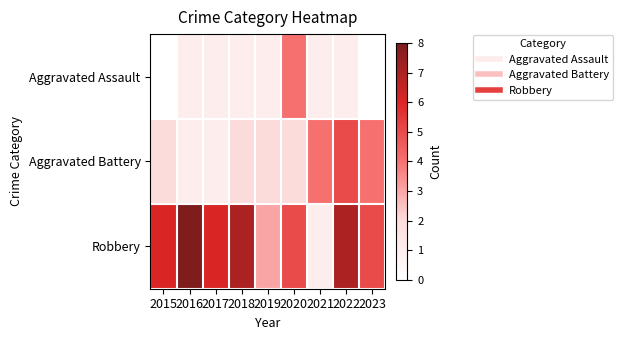

Which series has the widest spread of values?

Robbery